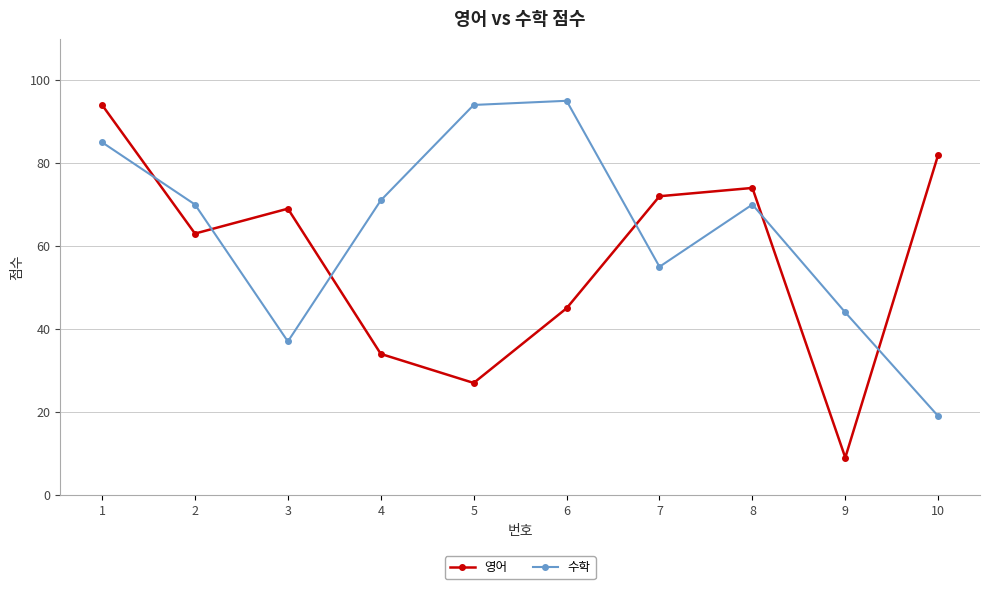

Reading right to left, list all the values displayed in this chart.

영어: 82	9	74	72	45	27	34	69	63	94
수학: 19	44	70	55	95	94	71	37	70	85